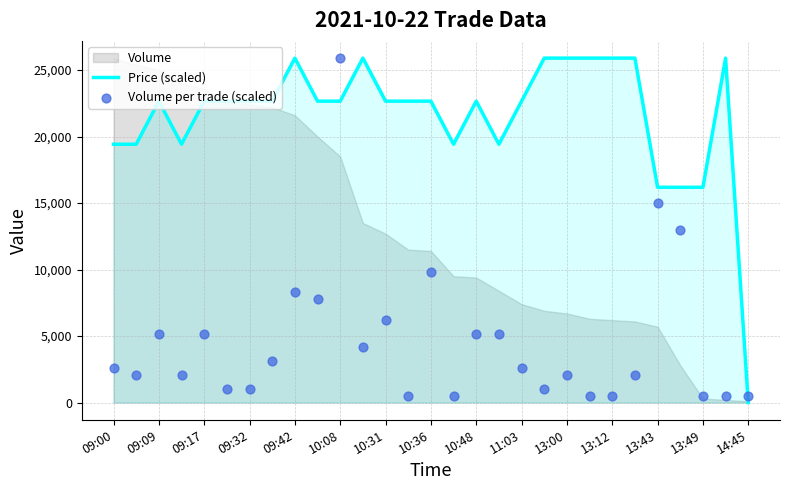

The value of Price (scaled) at 14:45 is -15593.3. True or false?

False